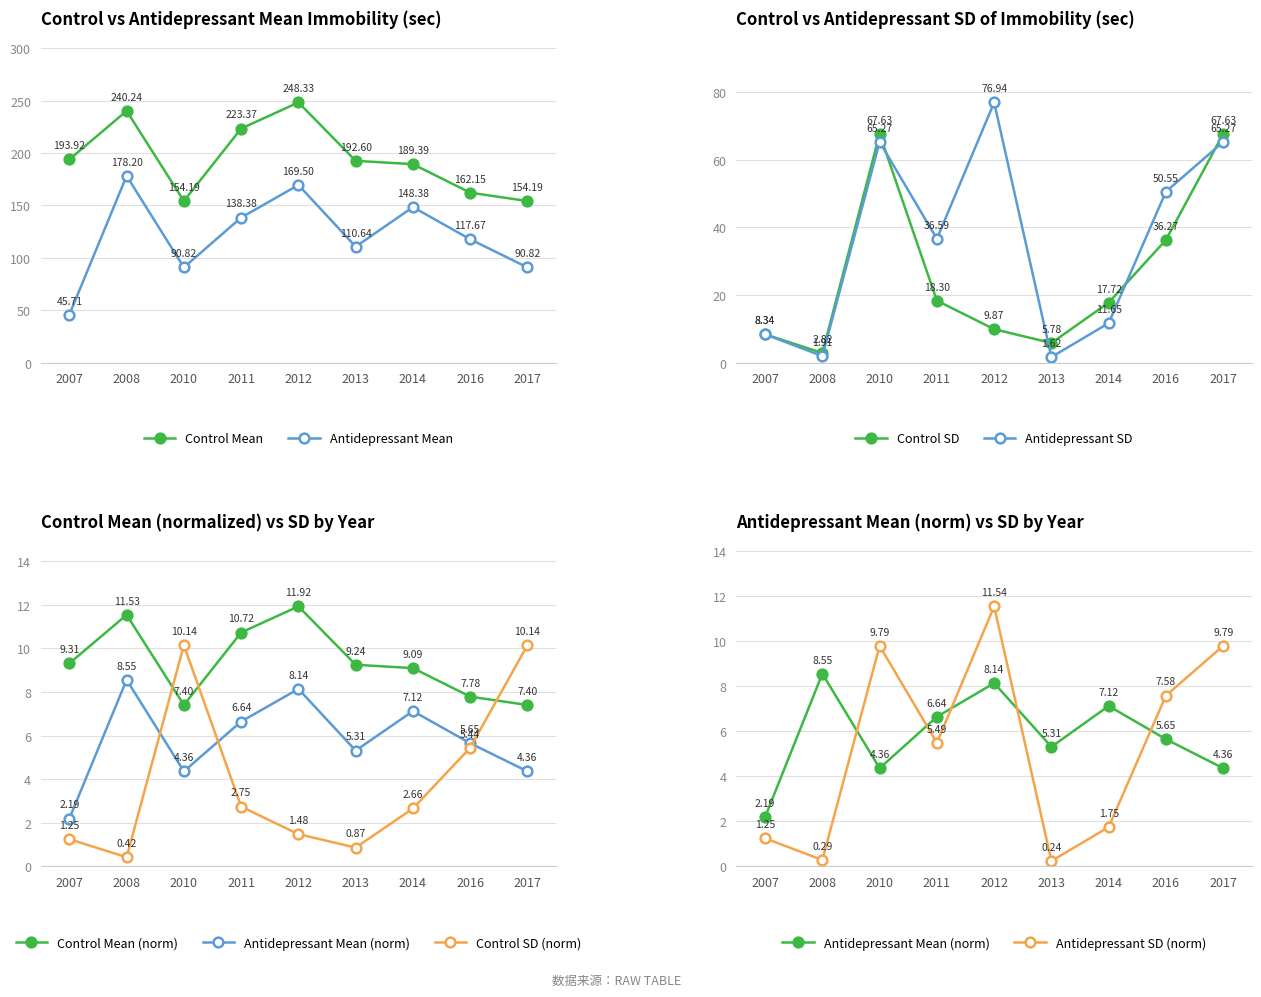

True or false: Control Mean and Antidepressant Mean intersect in this chart.

False